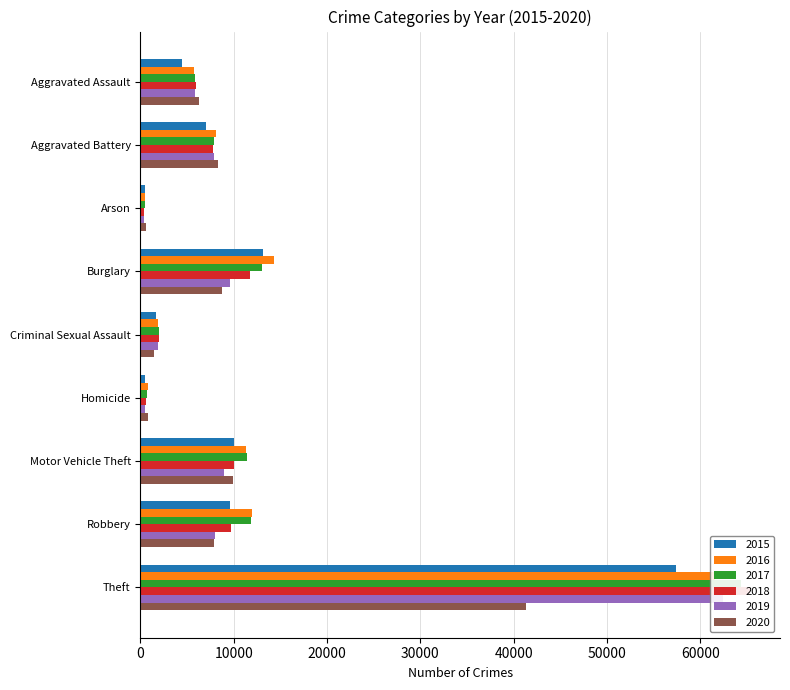

Rank the series at Arson from highest to lowest value.

2020, 2016, 2015, 2017, 2019, 2018